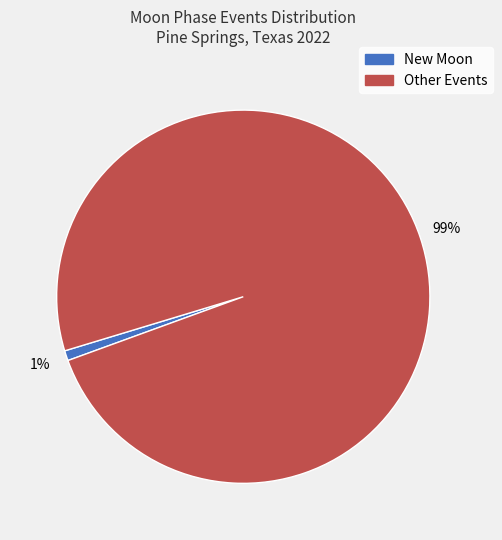

To the nearest percent, what is the difference between the largest and smallest slice percentages?

98%